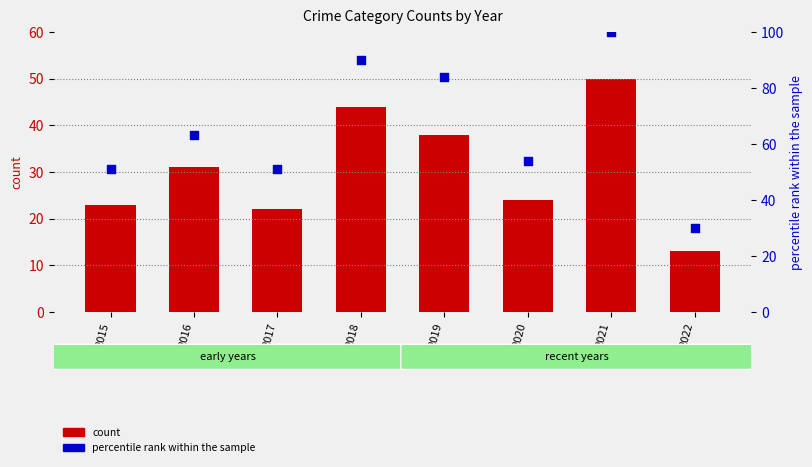

What are all the series names shown in the legend?

count, percentile rank within the sample